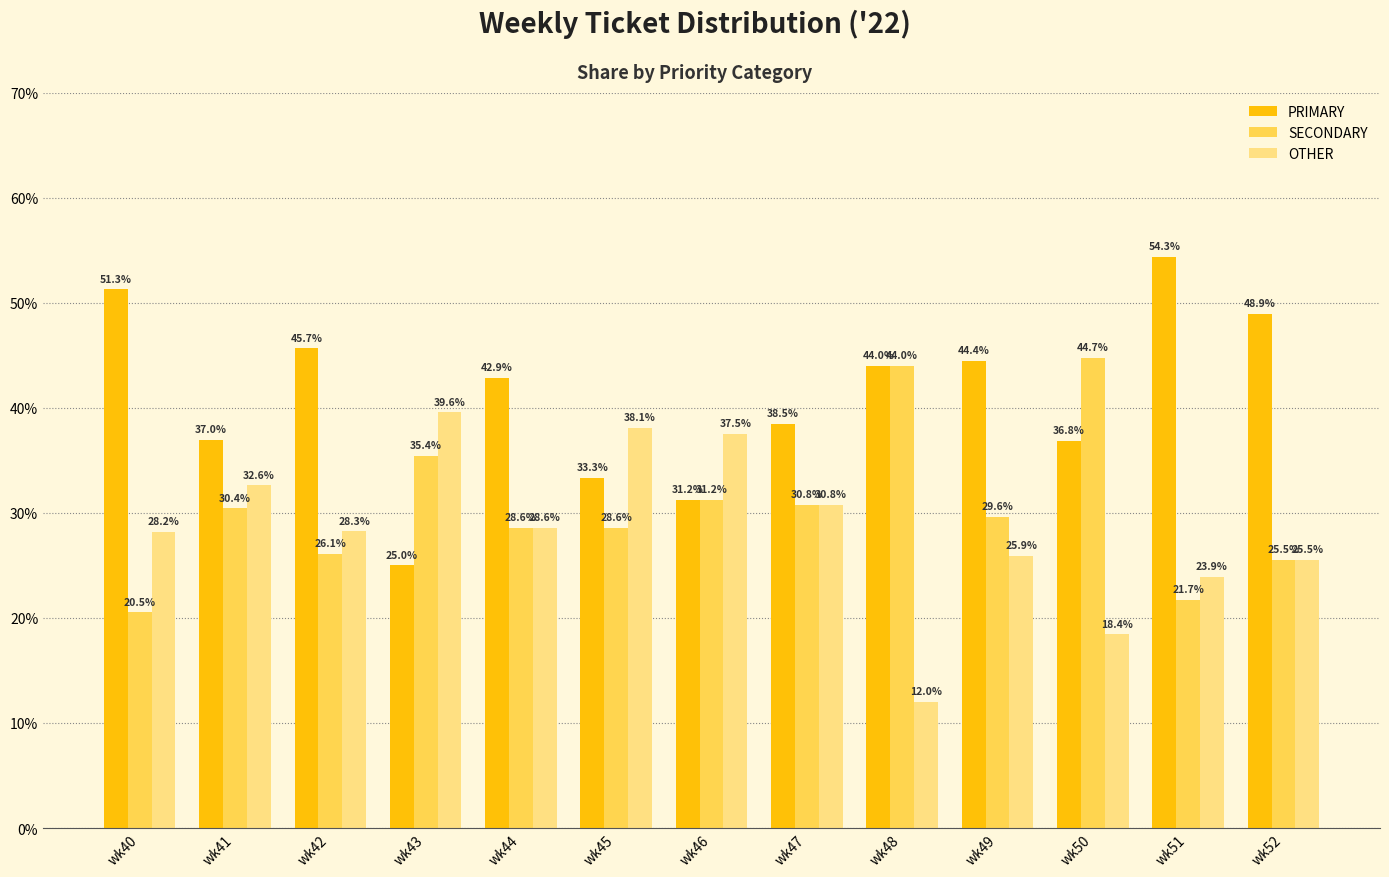

How many values in the PRIMARY series are below 42?

6